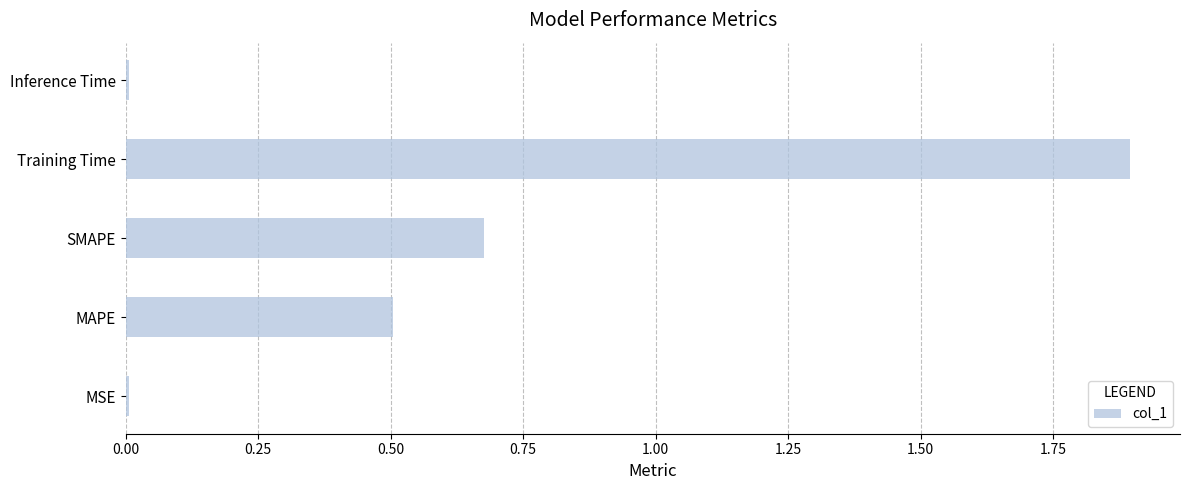

The value at MSE is 0.0. True or false?

True